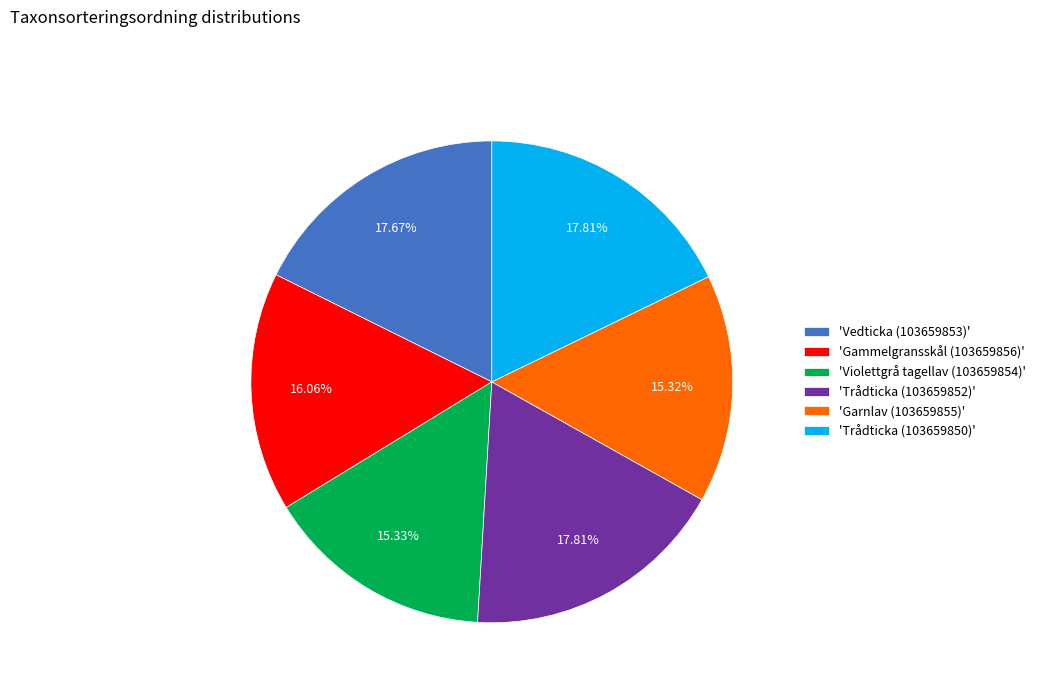

Do 'Gammelgransskål (103659856)' and 'Garnlav (103659855)' together represent more than half of the pie?

No